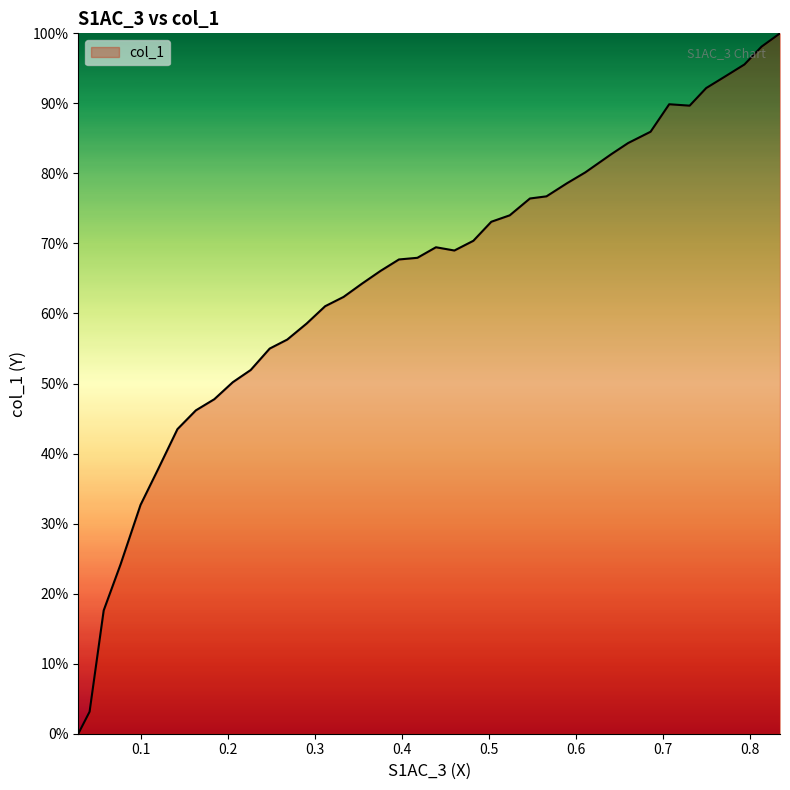

Is this an area chart (filled region under the line)?

Yes